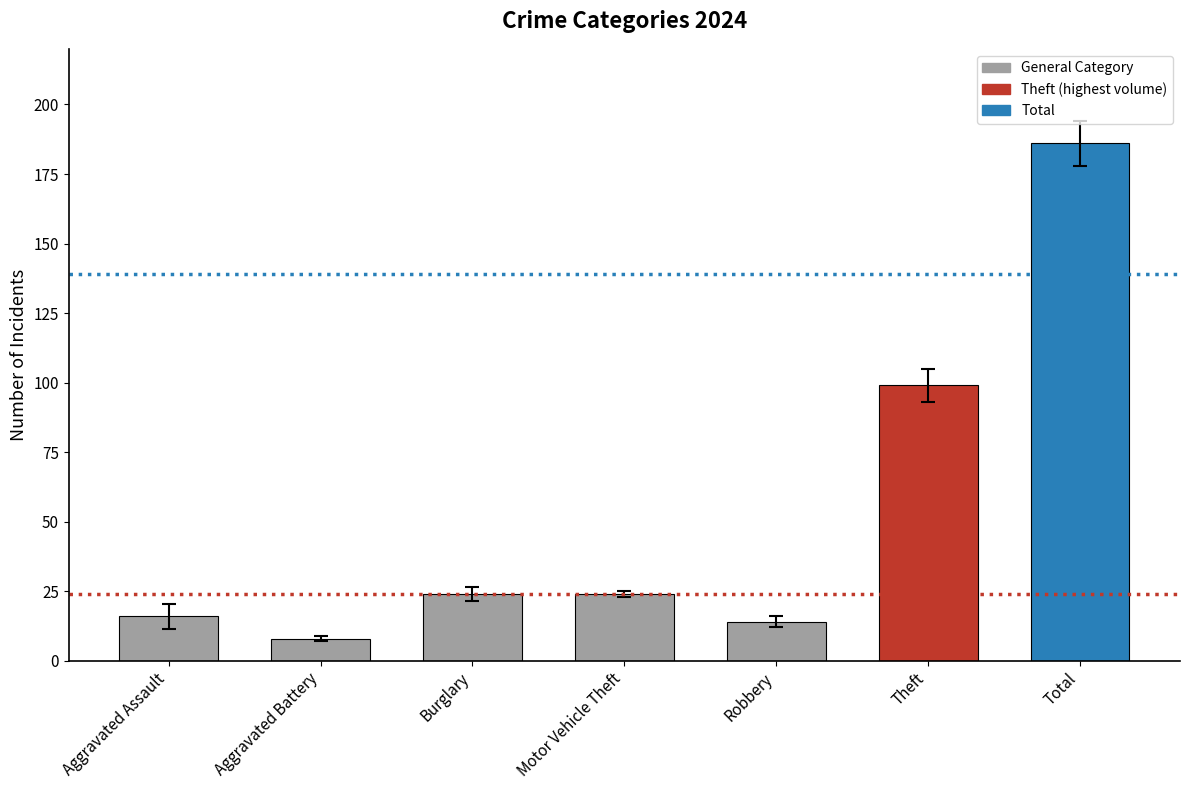

How many series are shown in this chart?

1